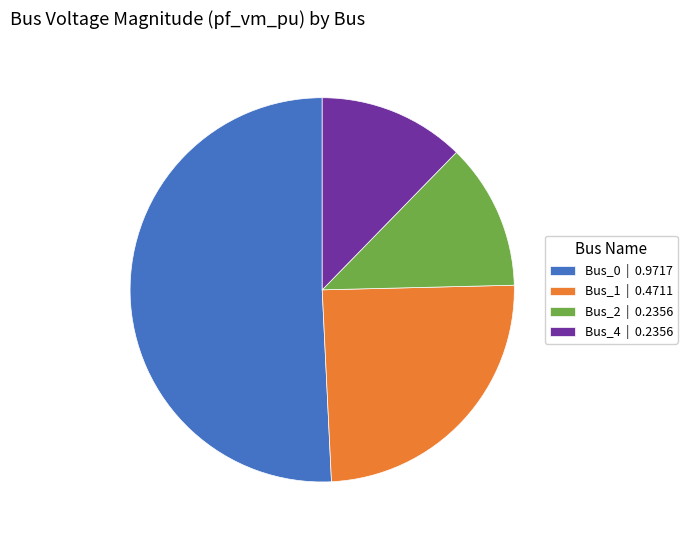

What is the ratio of the value at Bus_0 | 0.9717 to the value at Bus_1 | 0.4711?

2.1